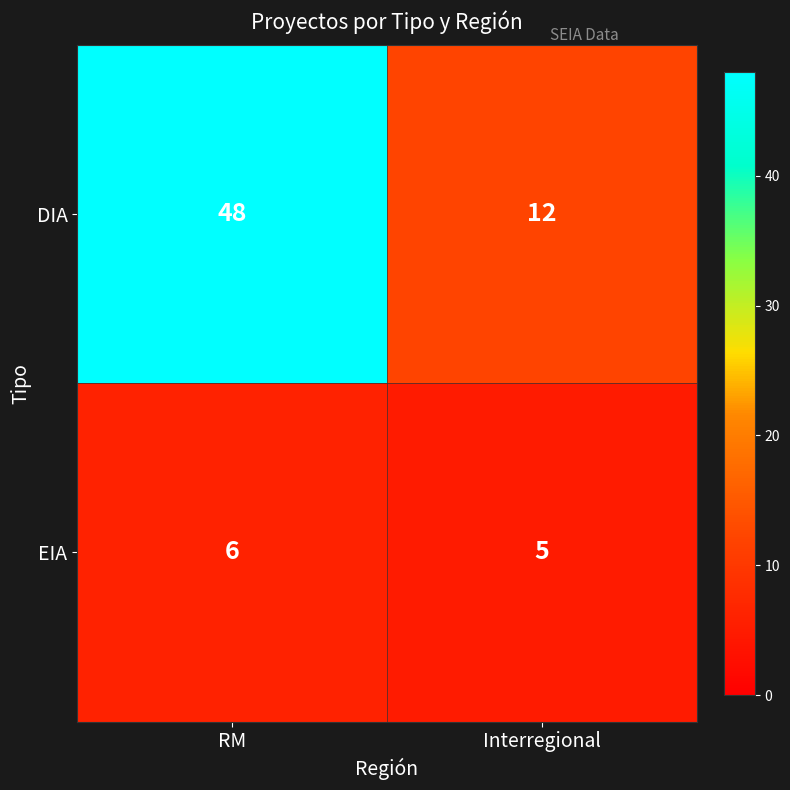

List the series in order of their peak value, lowest first.

EIA, DIA